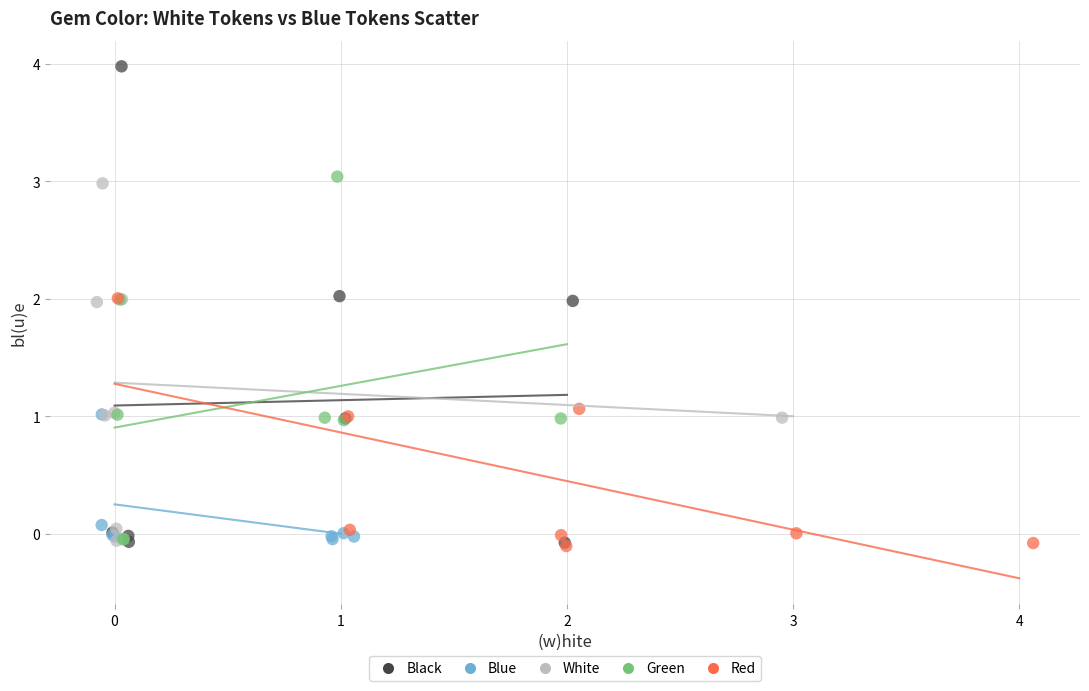

Which series has the widest spread of Y values?

Black